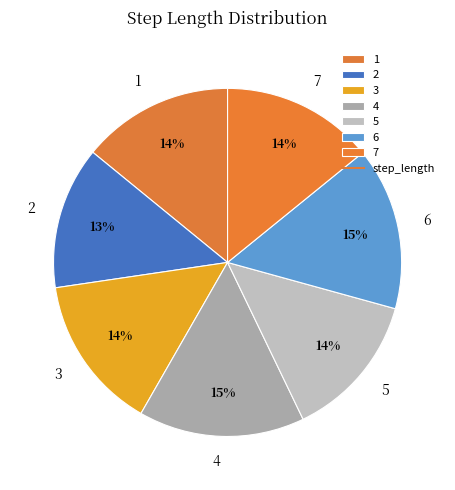

Is it true that 7 is 27% of the pie?

False